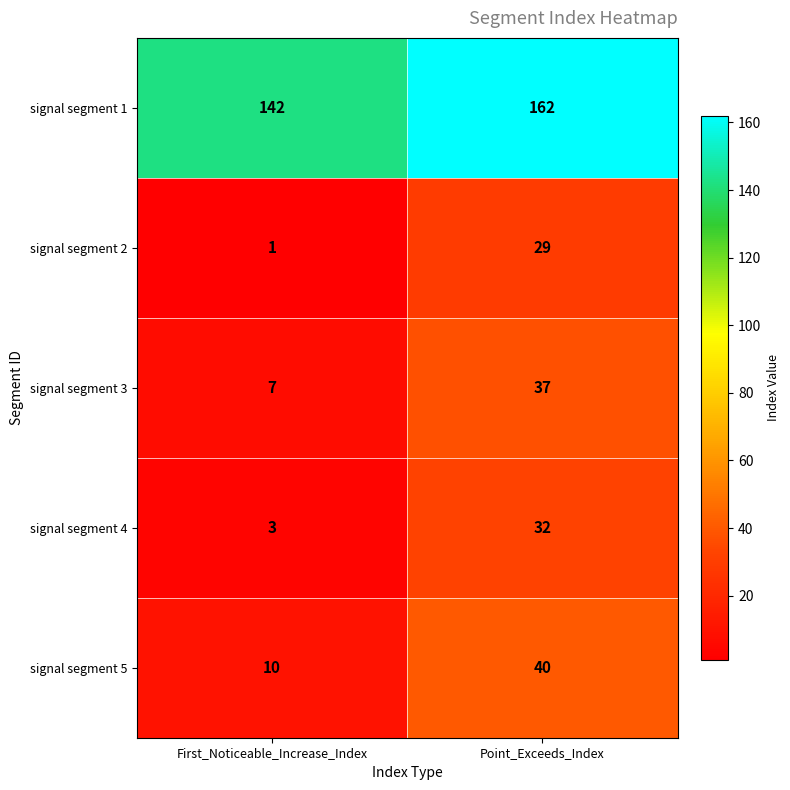

Count the number of categories in the chart.

2